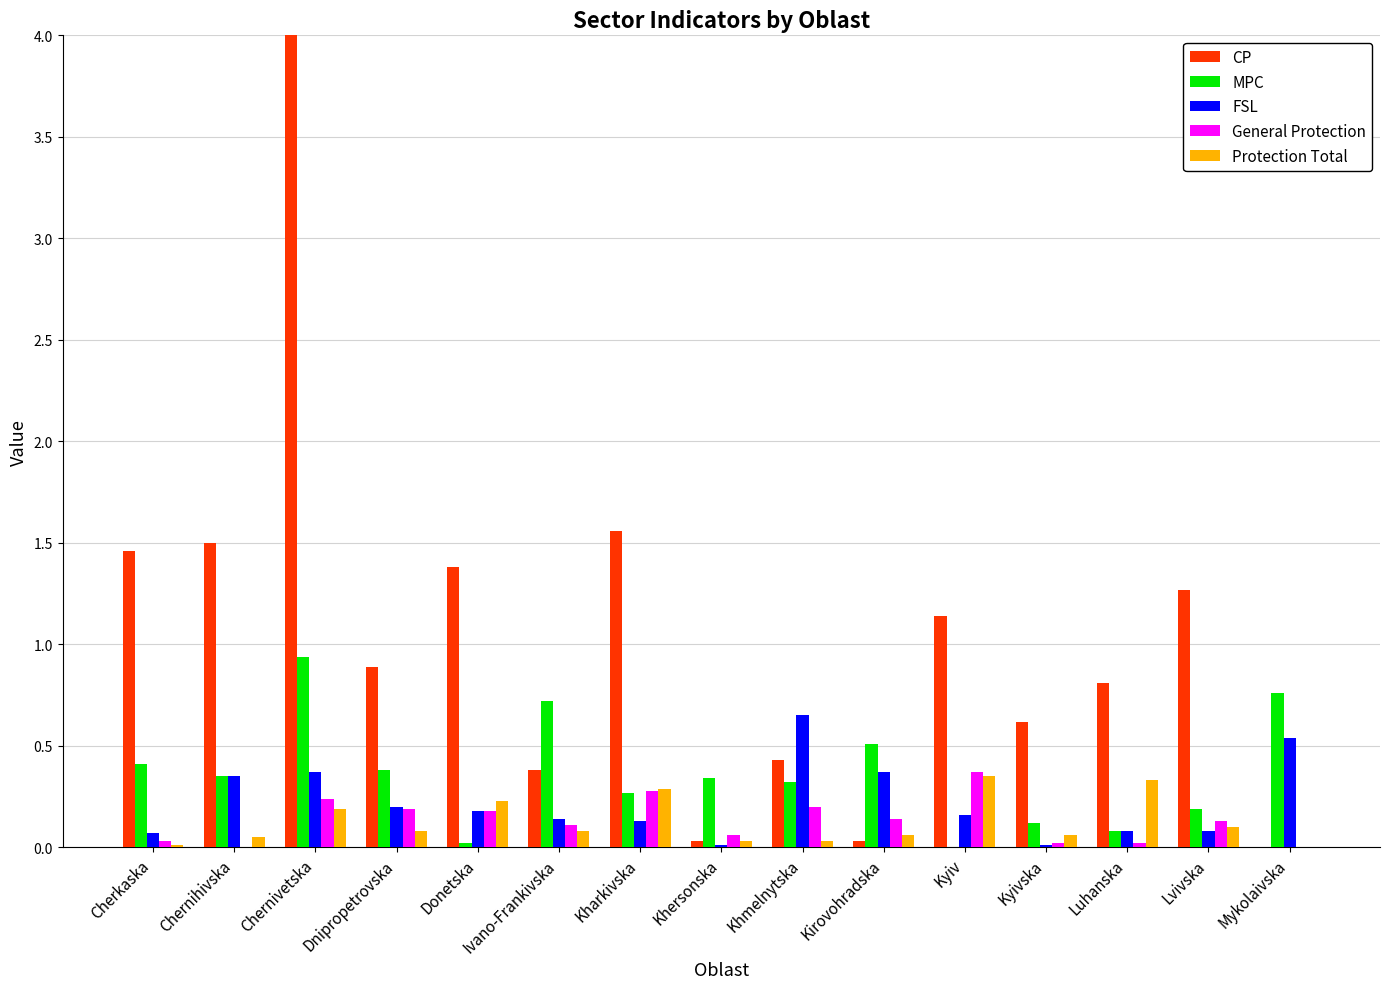

True or false: MPC has a value of 0.1 at Kyivska.

True